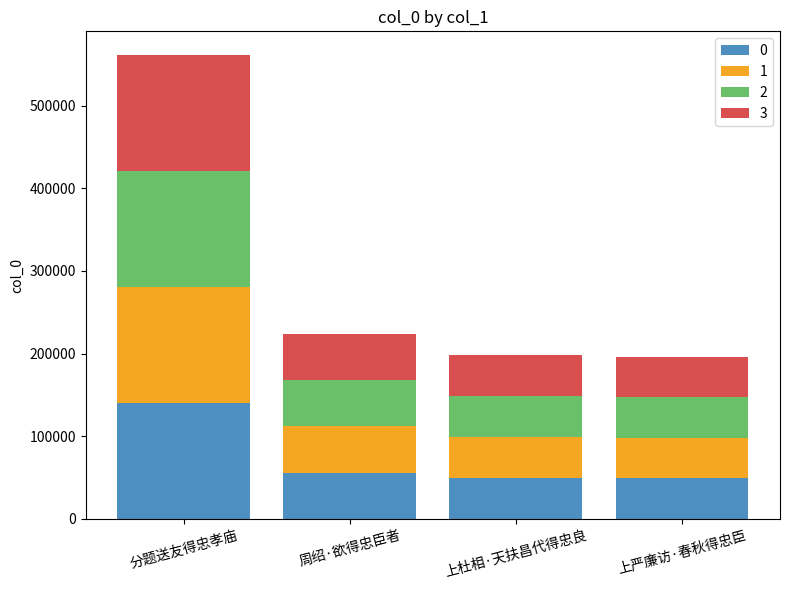

What is the total value across all series at 上杜相·天扶昌代得忠良?

198866.0